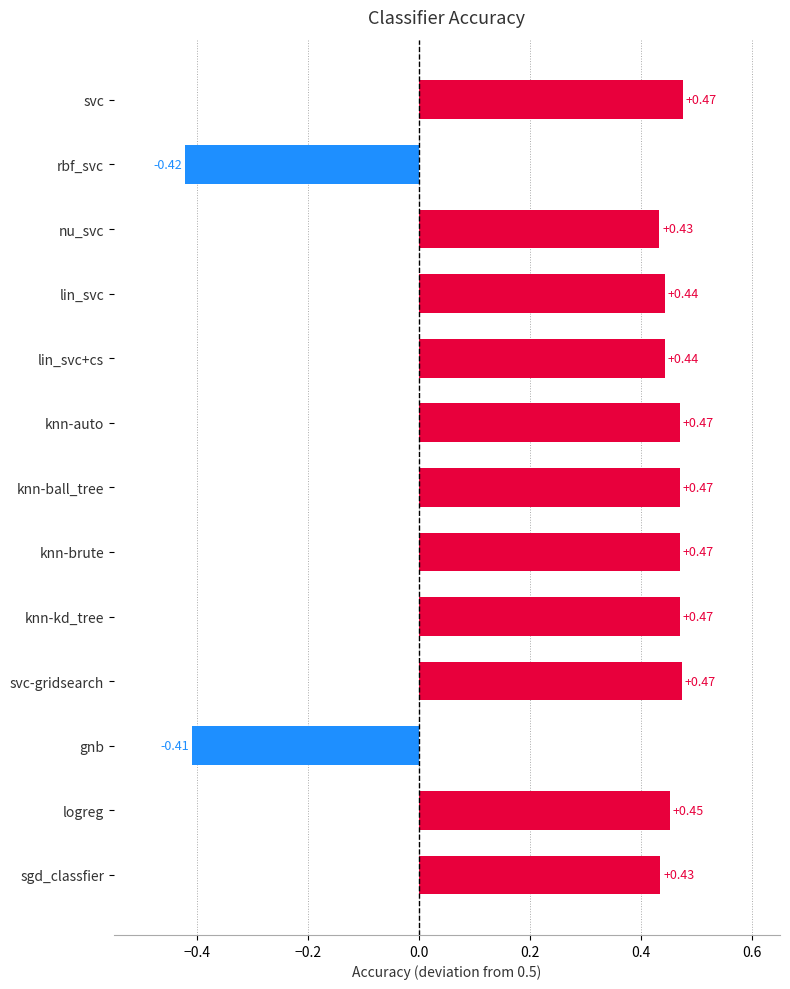

Count the number of data series in this chart.

1